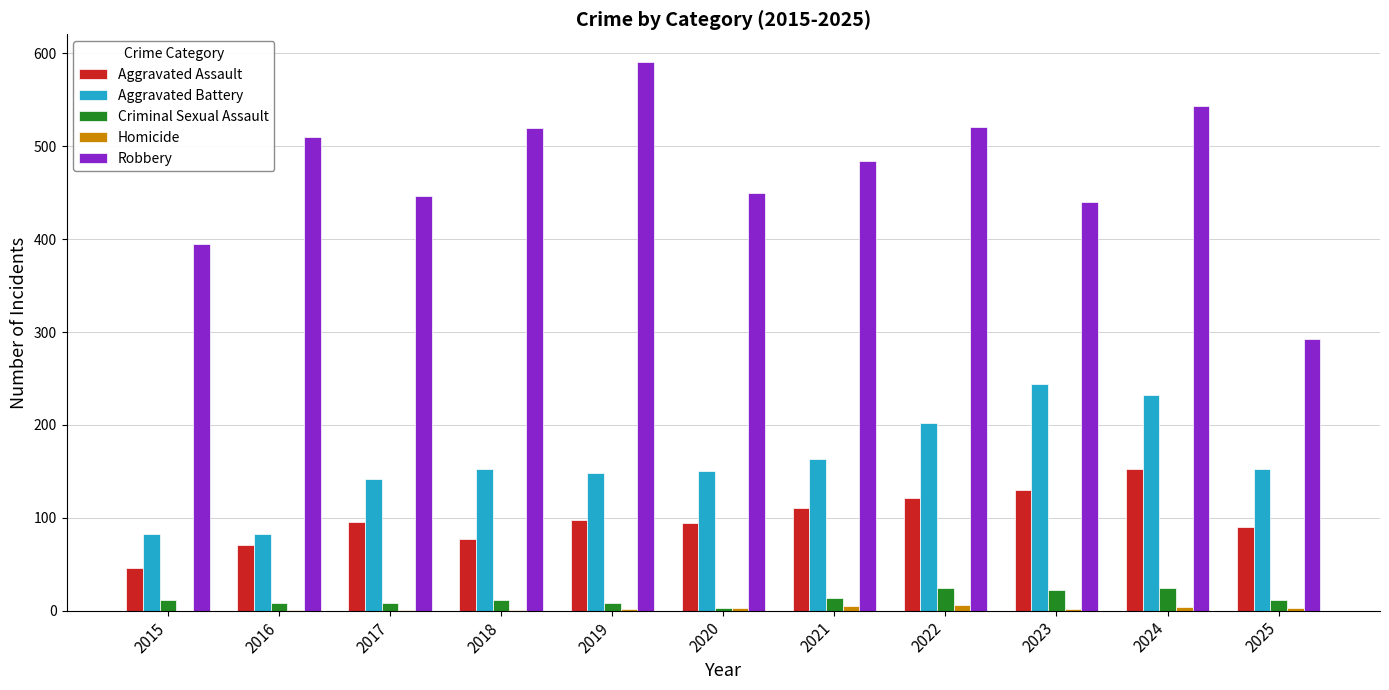

How many groups of bars are there?

11